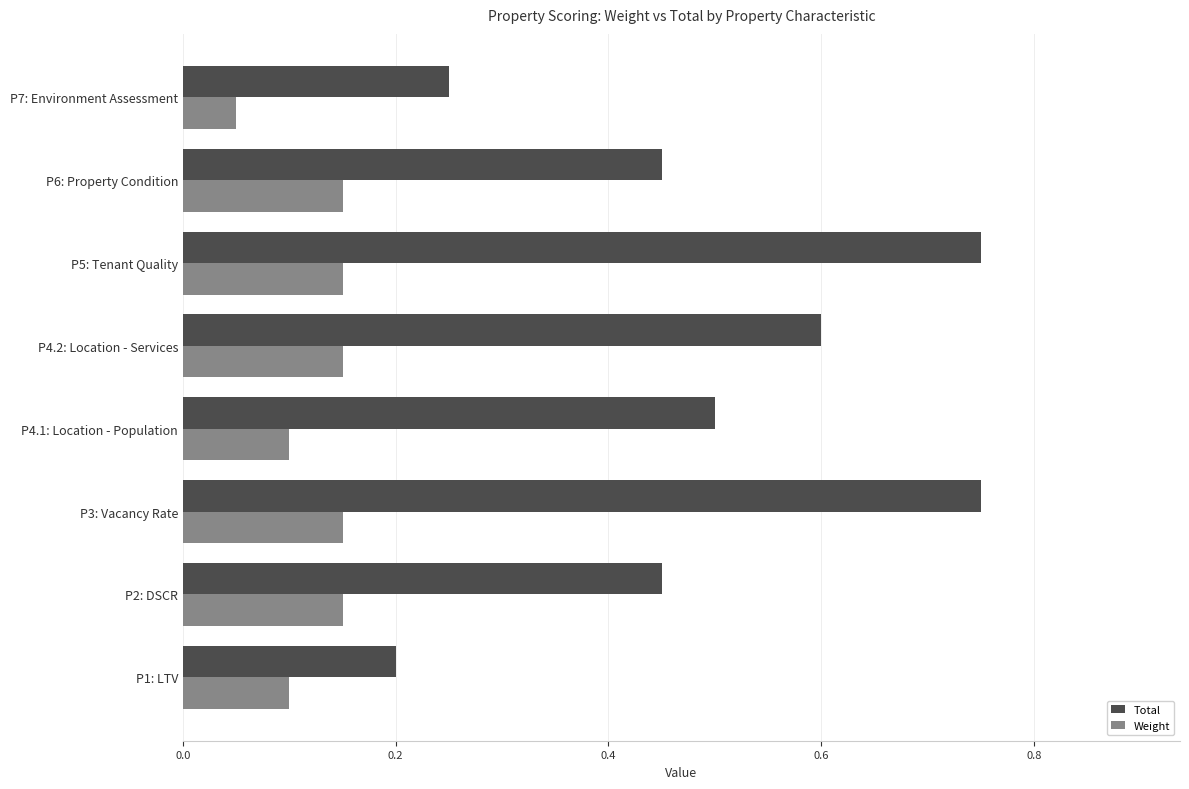

At which label is Total closest to 0?

P1: LTV